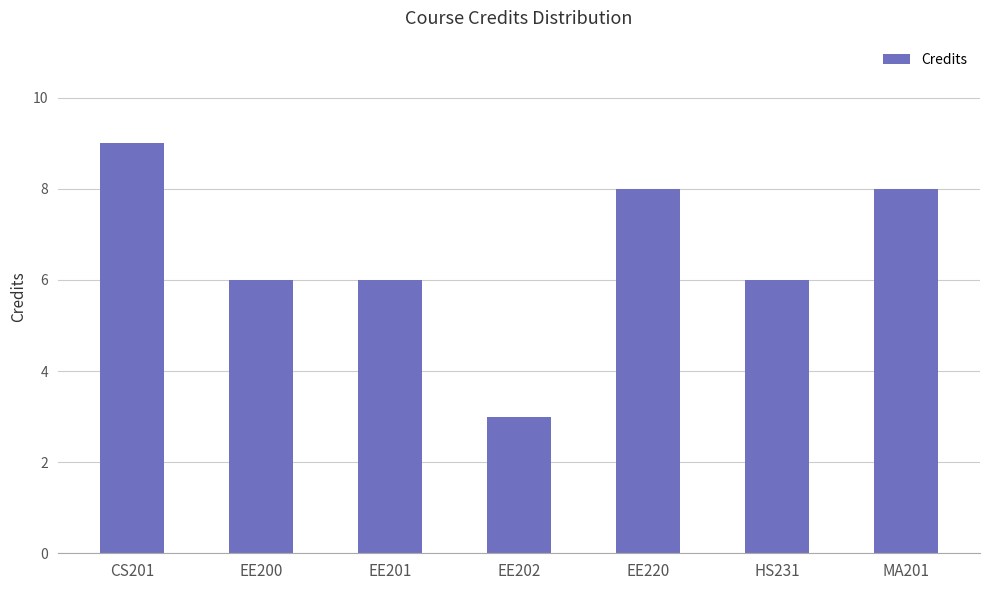

Between HS231 and CS201, which is larger?

CS201